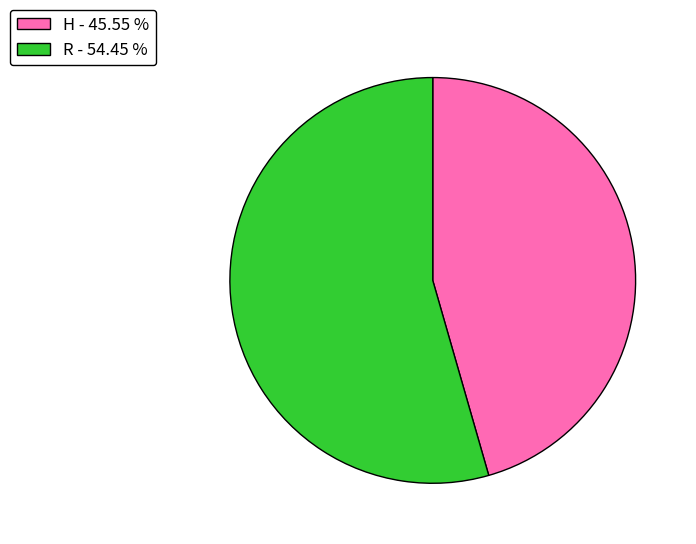

Approximately how many times larger is the value at H - 45.55 % compared to R - 54.45 %?

0.8